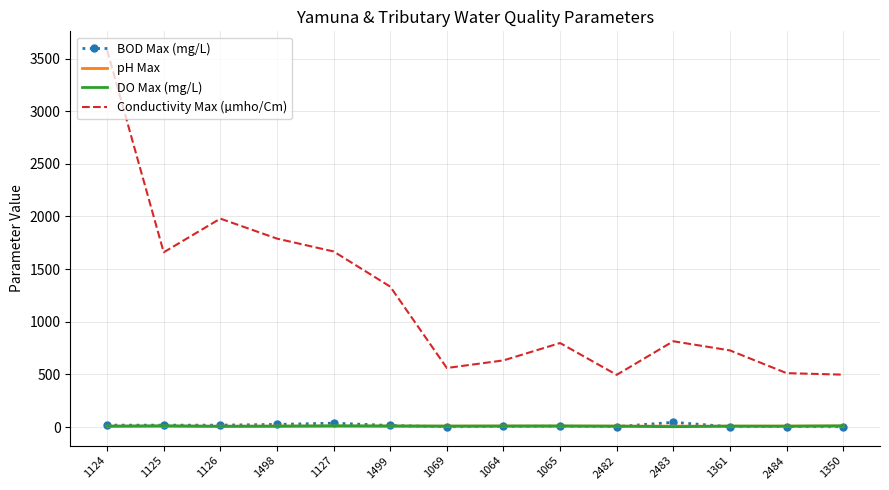

Which series has the largest total across all categories?

Conductivity Max (µmho/Cm)